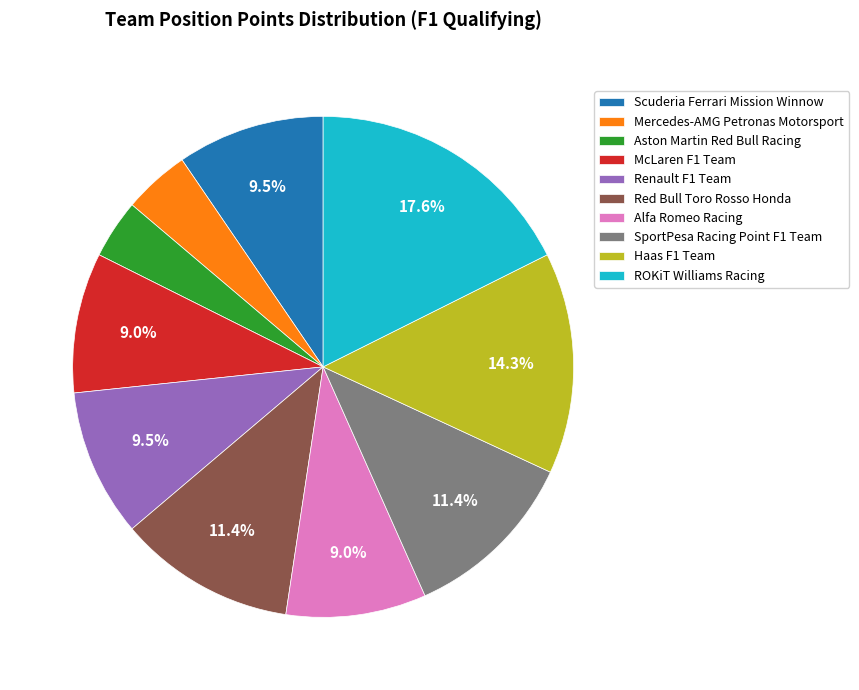

Which category has the biggest portion of the pie?

ROKiT Williams Racing